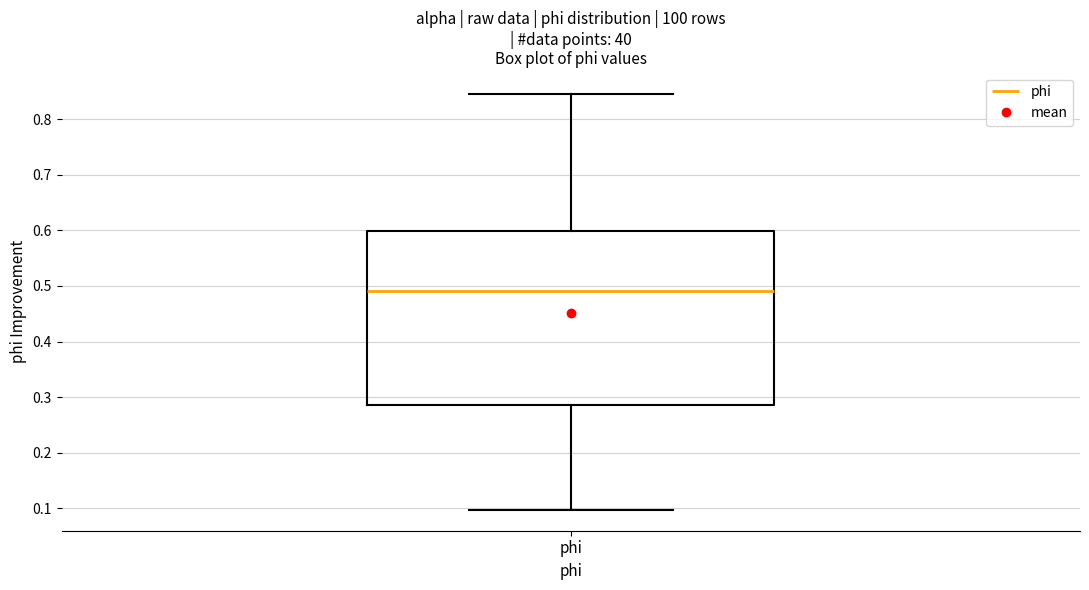

Where does the upper whisker of the box for phi end on the y-axis? The values are not printed on the chart, so give them approximately, as read against the axis.

0.85